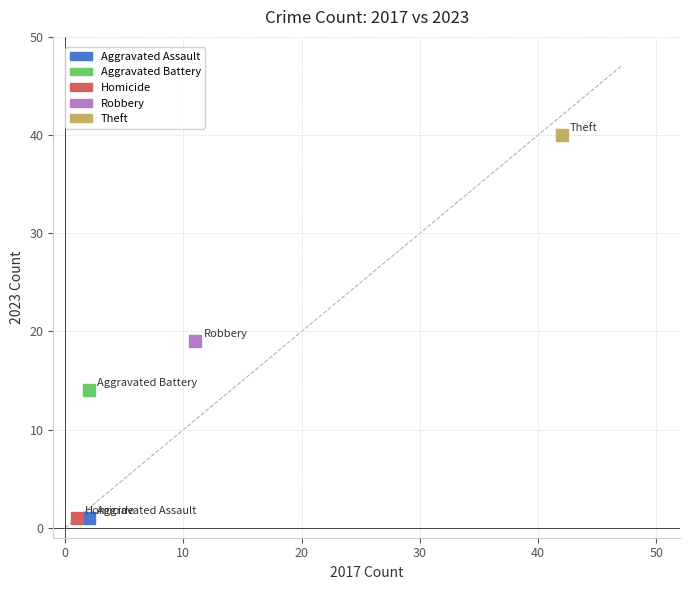

What are all the series names shown in the legend?

Aggravated Assault, Aggravated Battery, Homicide, Robbery, Theft